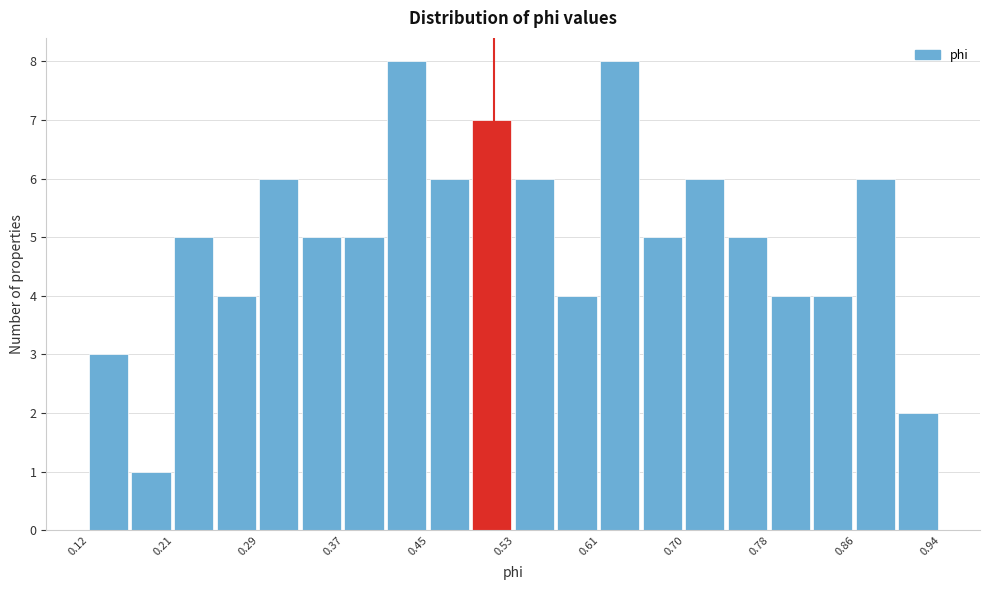

Reading left to right, list every bar in this chart as the range it spans on the x-axis followed by its height. Neither the bar edges nor the heights are printed on the chart, so give them approximately, as read against the axes.

0.12 to 0.16: 3
0.16 to 0.21: 1
0.21 to 0.25: 5
0.25 to 0.29: 4
0.29 to 0.33: 6
0.33 to 0.37: 5
0.37 to 0.41: 5
0.41 to 0.45: 8
0.45 to 0.49: 6
0.49 to 0.53: 7
0.53 to 0.57: 6
0.57 to 0.61: 4
0.61 to 0.65: 8
0.65 to 0.70: 5
0.70 to 0.74: 6
0.74 to 0.78: 5
0.78 to 0.82: 4
0.82 to 0.86: 4
0.86 to 0.90: 6
0.90 to 0.94: 2